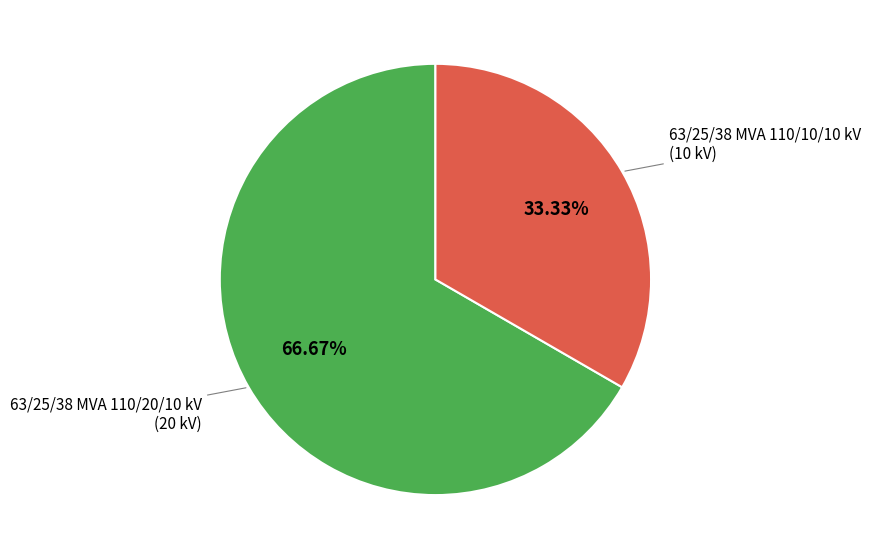

Is there any slice that represents more than half of the pie?

Yes